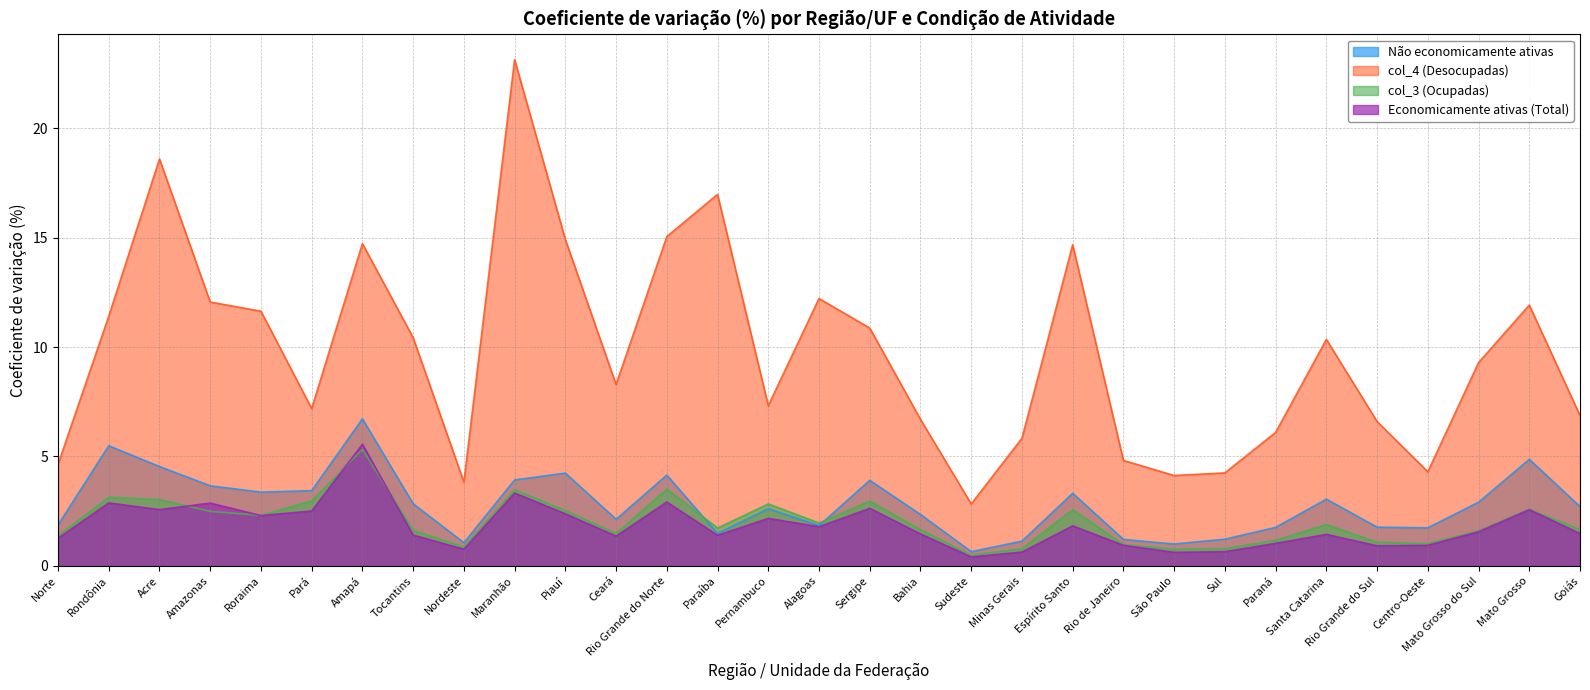

True or false: Não economicamente ativas has more than 1 points higher than both neighbors.

True